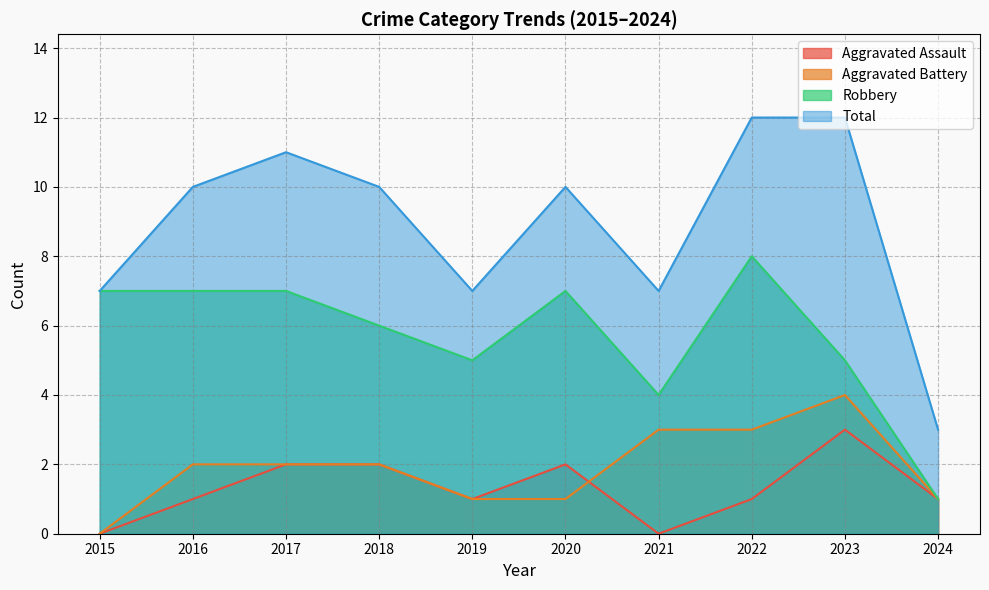

Reading left to right, transcribe all the data shown in this chart.

Aggravated Assault: 0	1	2	2	1	2	0	1	3	1
Aggravated Battery: 0	2	2	2	1	1	3	3	4	1
Robbery: 7	7	7	6	5	7	4	8	5	1
Total: 7	10	11	10	7	10	7	12	12	3